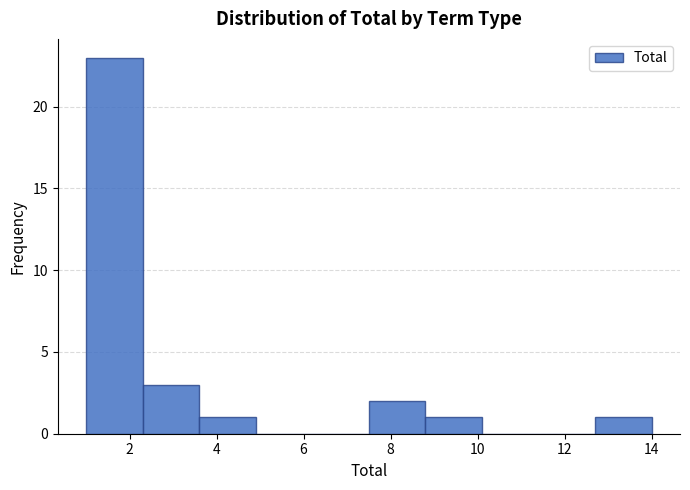

What is the height of the bar covering 3.6 to 4.9 on the x-axis? Neither the bar edges nor the heights are printed on the chart, so give them approximately, as read against the axes.

1